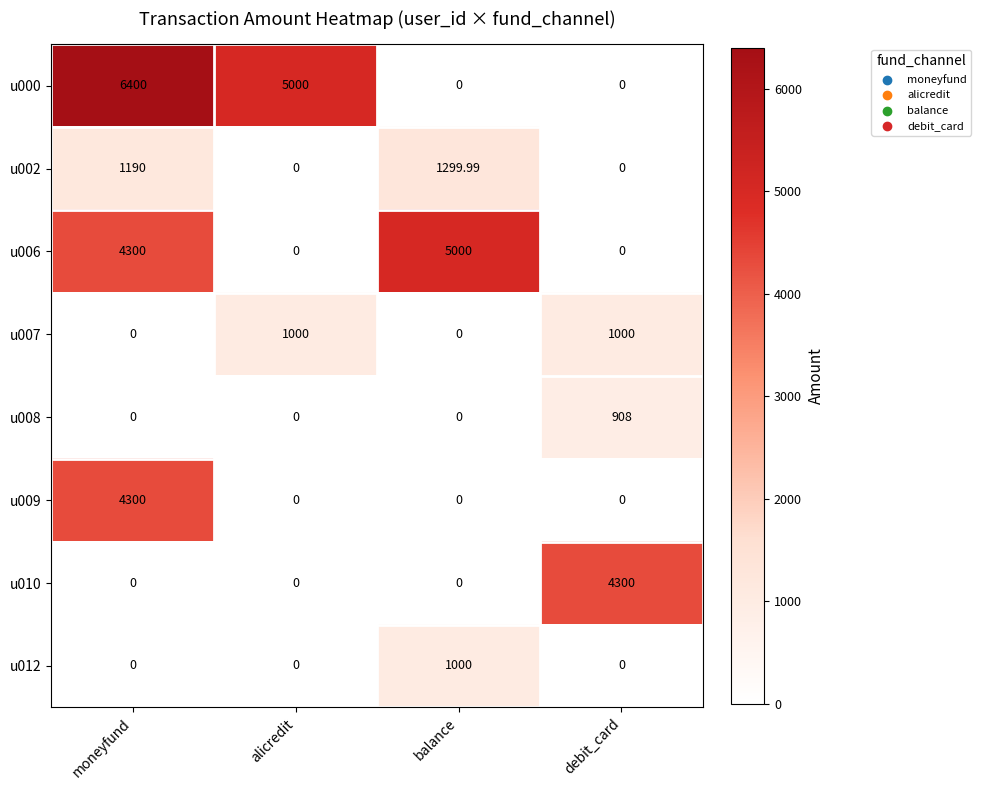

Which series has the widest spread of values?

u000